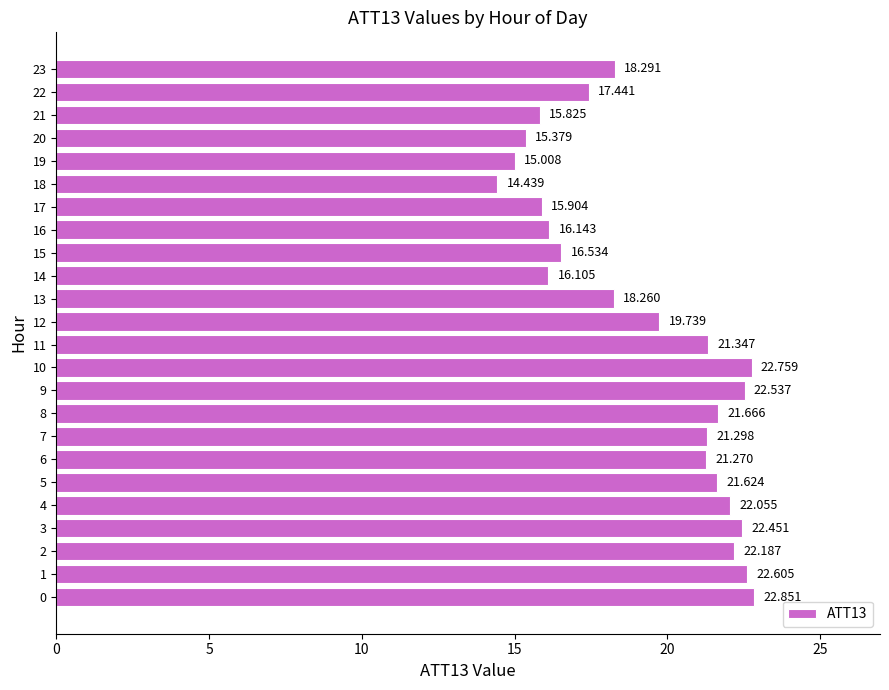

How many bars are there in total?

24